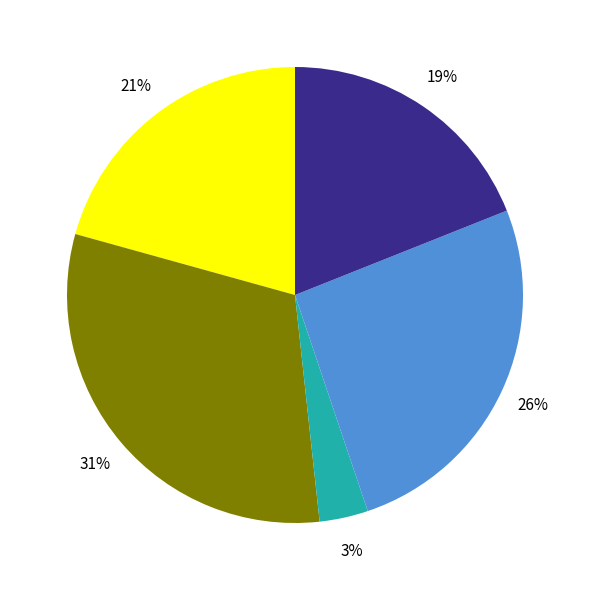

How many segments does this pie chart have?

5